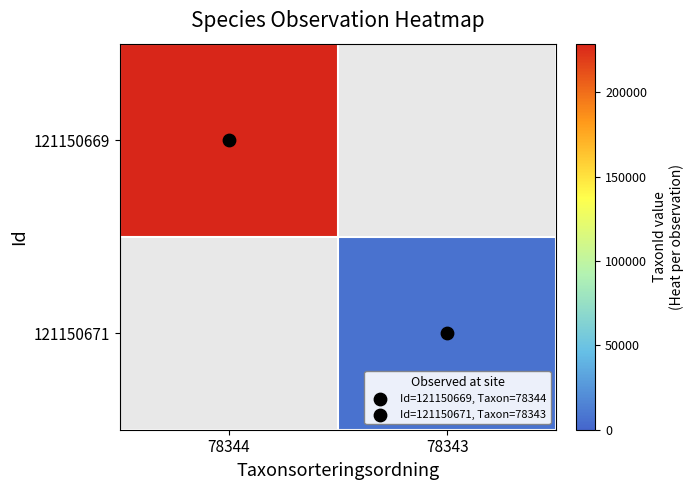

List the series in order of their overall mean, highest first.

121150669, 121150671